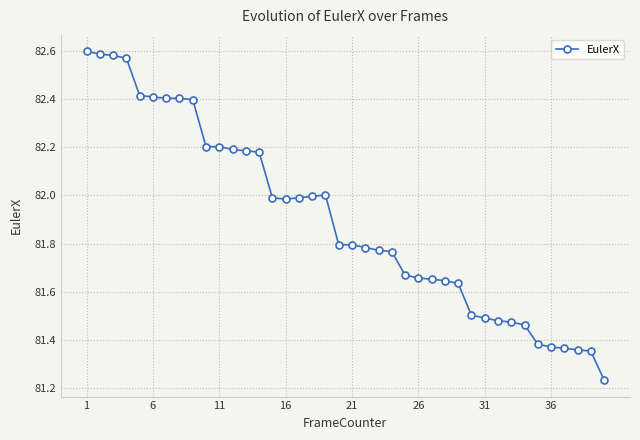

How many lines are shown in the chart?

1